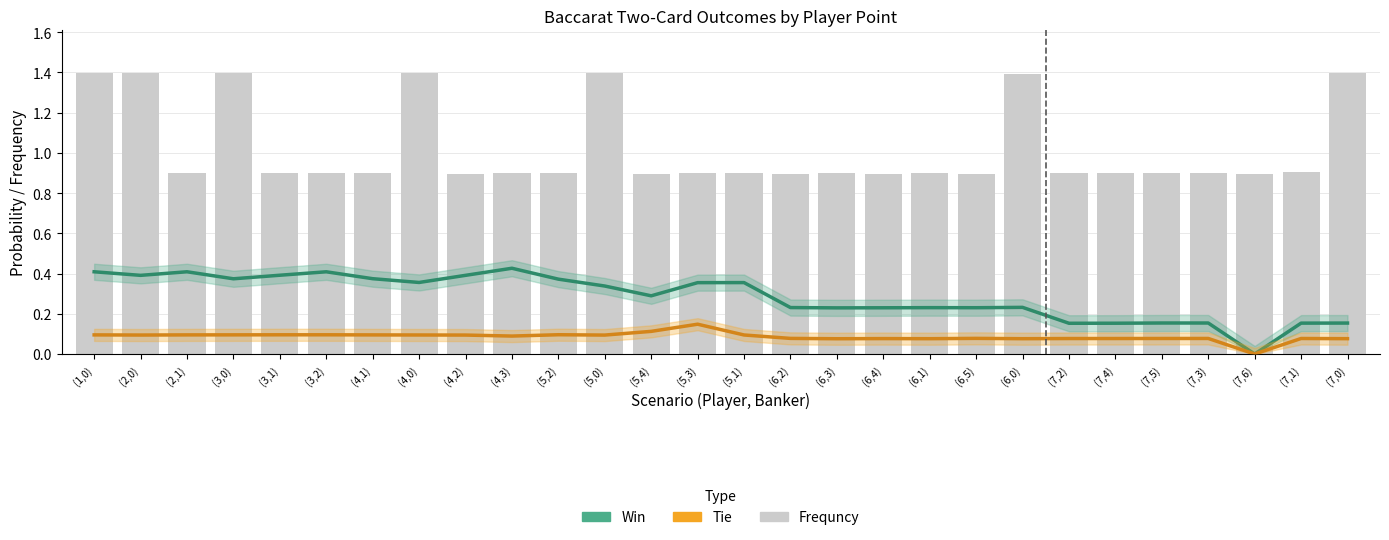

What are all the series names shown in the legend?

Win, Tie, Frequncy